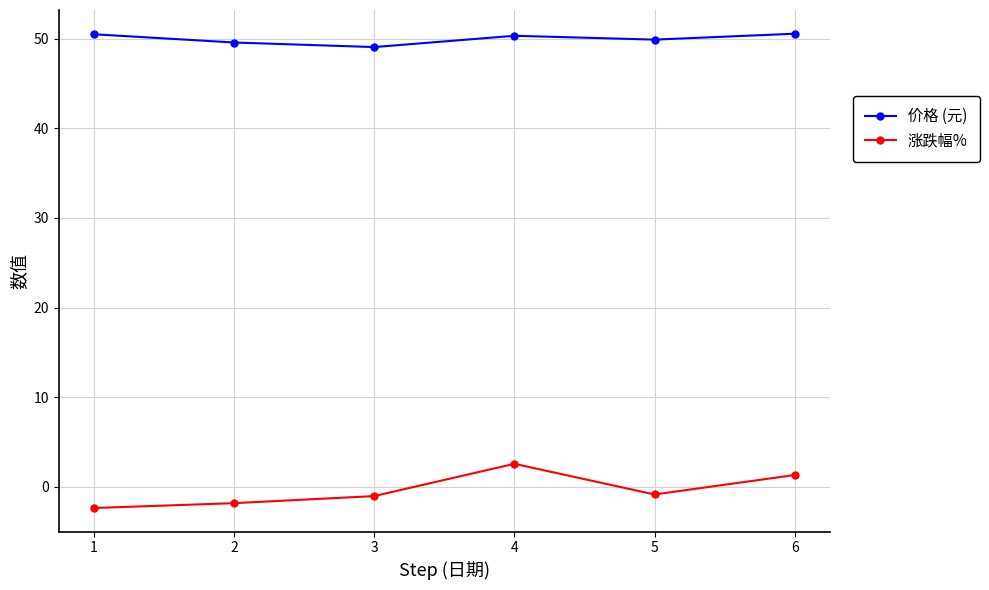

Which series changed the most between 2 and 5?

涨跌幅%